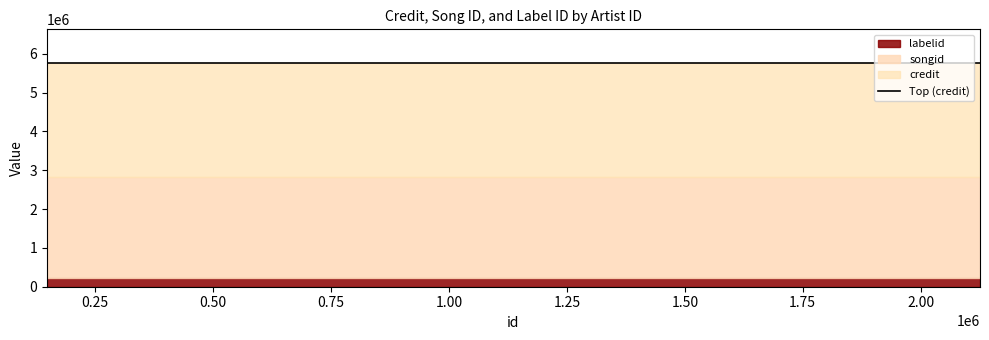

What is the sum of all labelid values?

638931